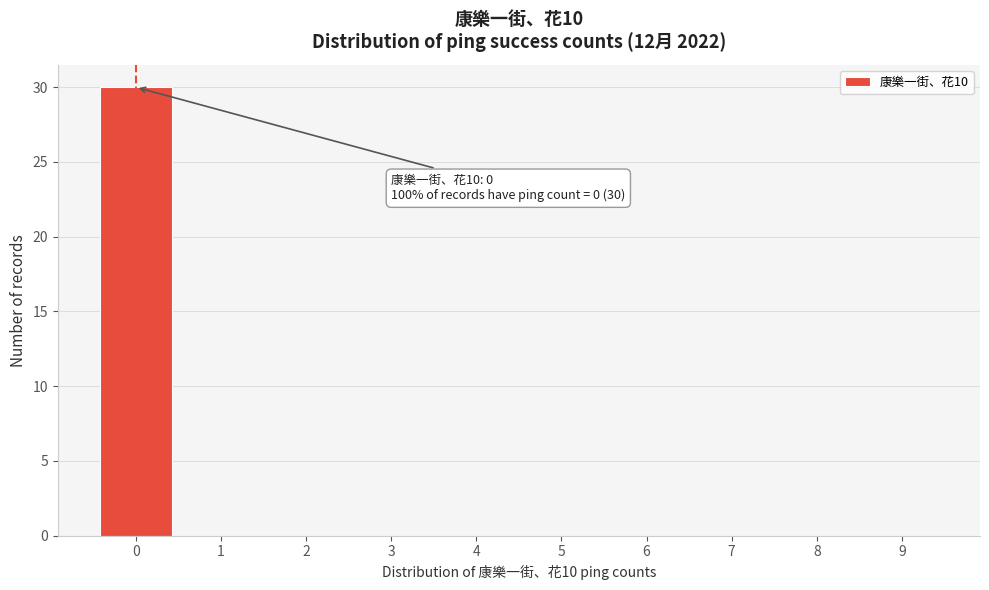

Reading left to right, extract all data points from this chart.

0=30	1=0	2=0	3=0	4=0	5=0	6=0	7=0	8=0	9=0